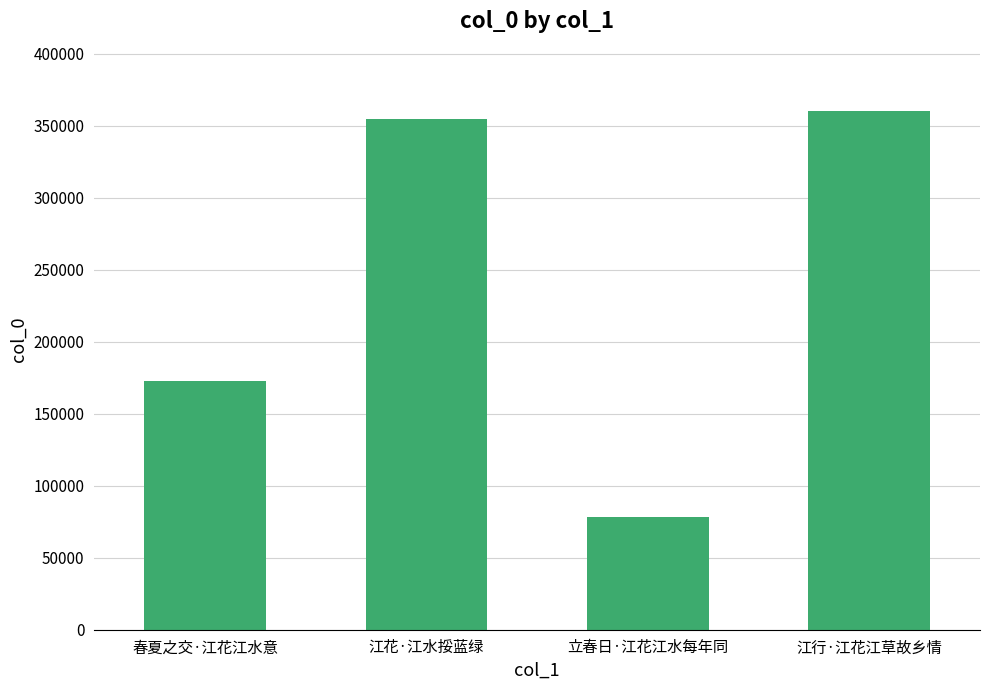

Reading left to right, transcribe all the data shown in this chart.

172465	354699	78032	360146